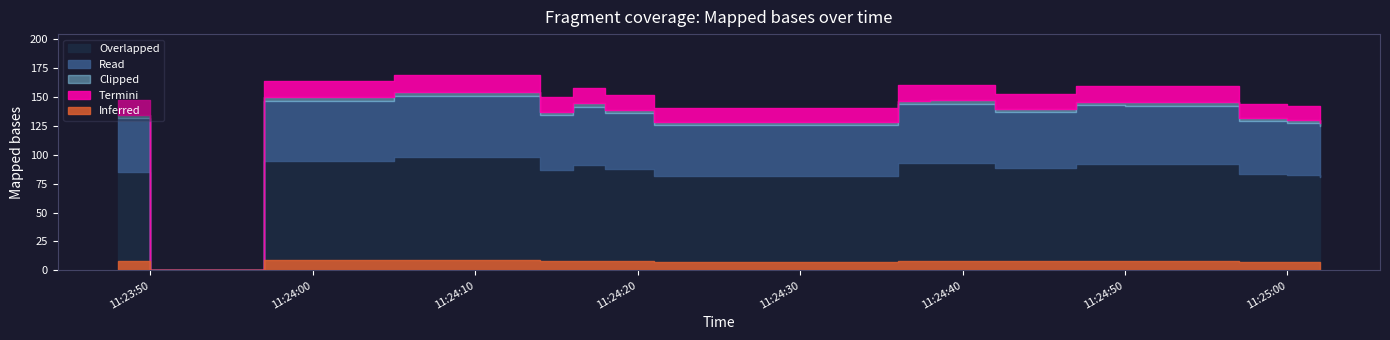

What is the label of the 9th point from the left?

2019-06-18 11:24:21